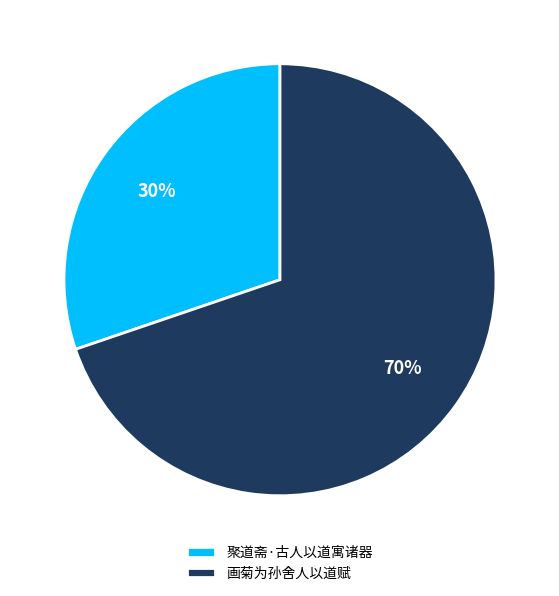

Which has a higher value, 画菊为孙舍人以道赋 or 聚道斋·古人以道寓诸器?

画菊为孙舍人以道赋